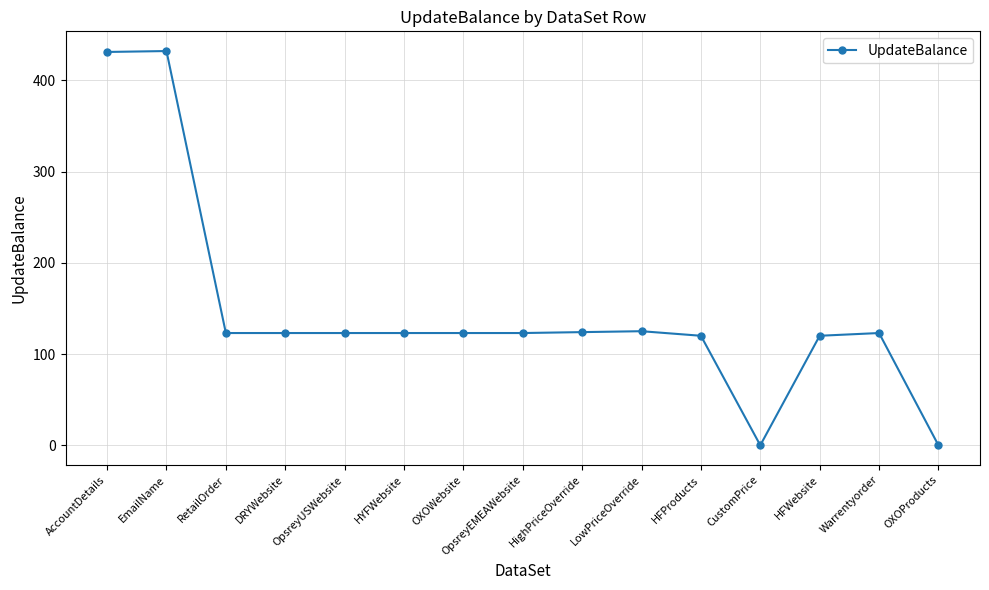

What position from the left is EmailName?

2